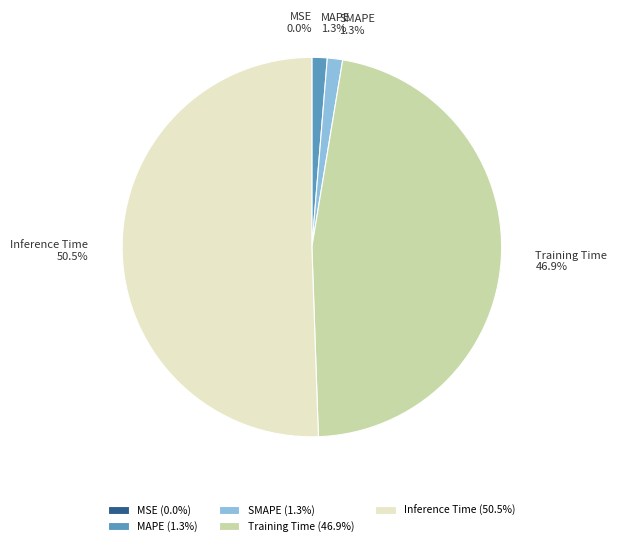

The MSE slice represents 1% of the pie. True or false?

False